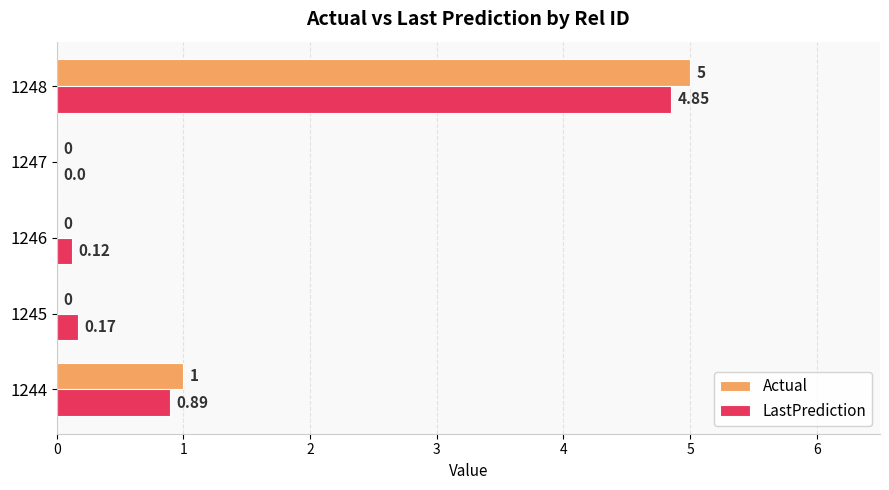

At which category is the sum across all series the highest?

1248